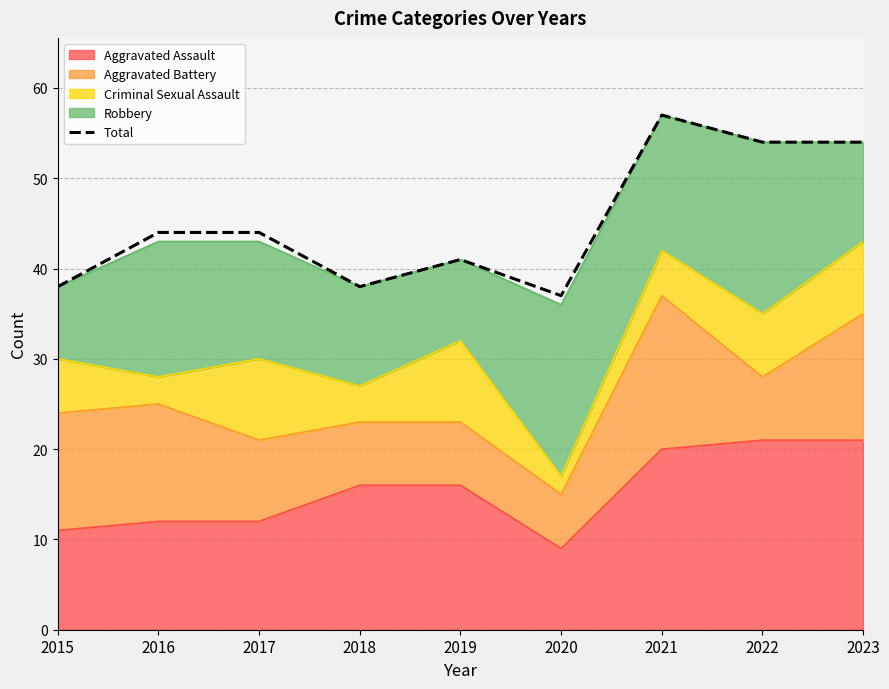

What is the greatest value displayed?

57